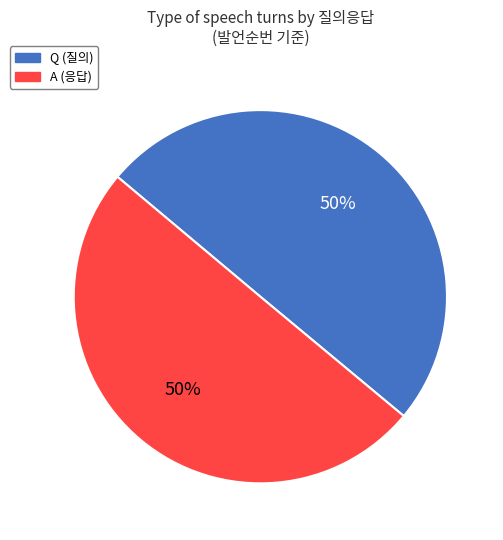

Combined, do Q (질의) and A (응답) account for over 50%?

Yes